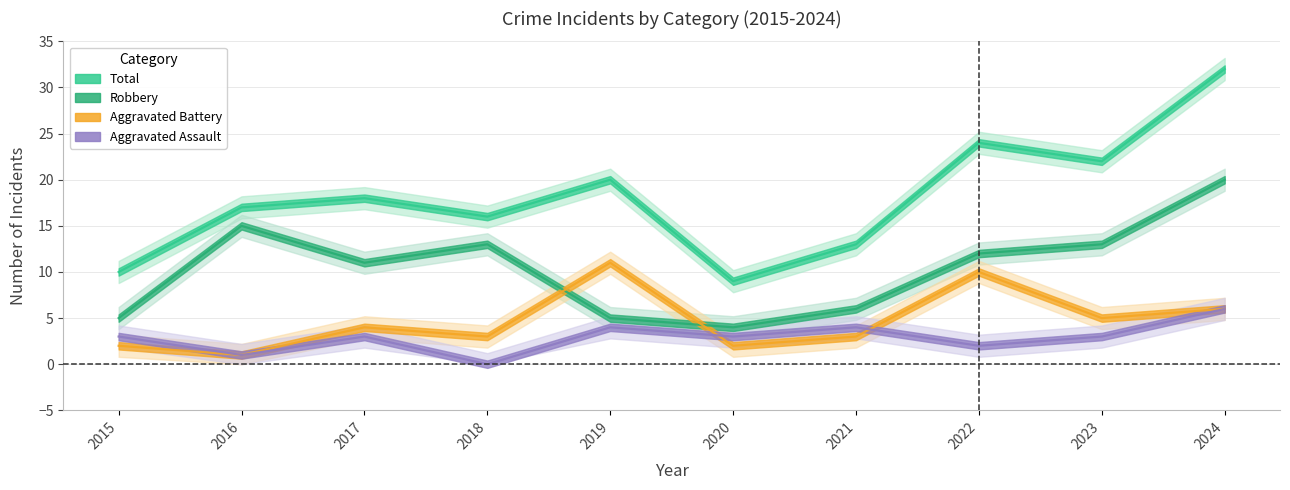

At which category does Total reach its first local peak?

2017